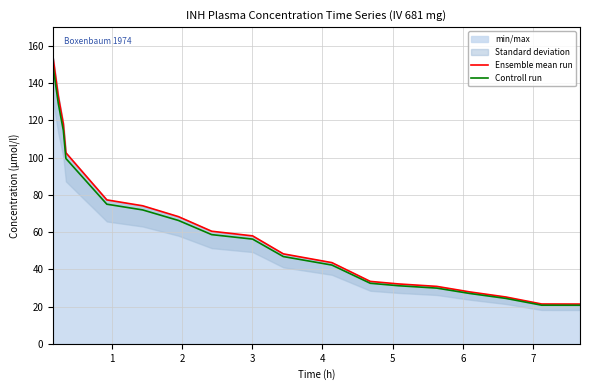

True or false: Ensemble mean run has more than 1 interior local peaks.

False